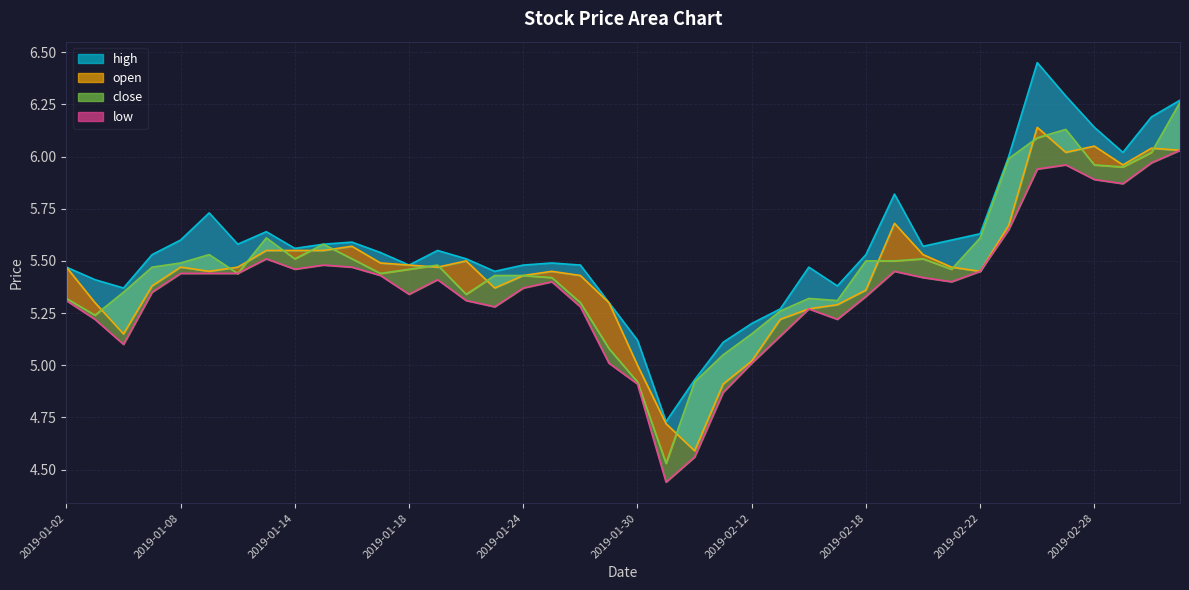

Which series has the largest total across all categories?

high_line